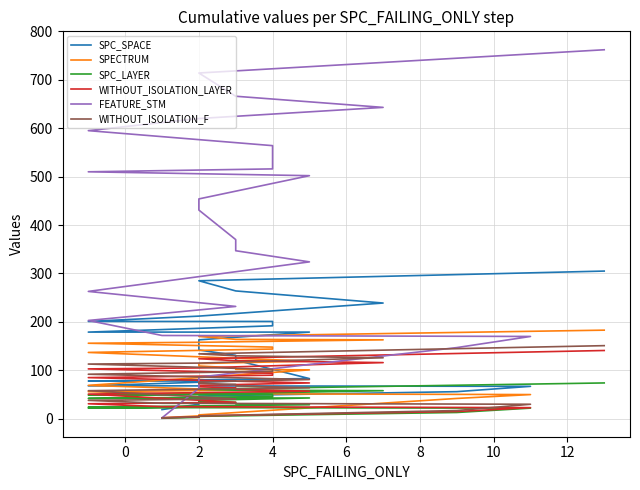

The value of SPC_LAYER at 18 is 49. True or false?

True